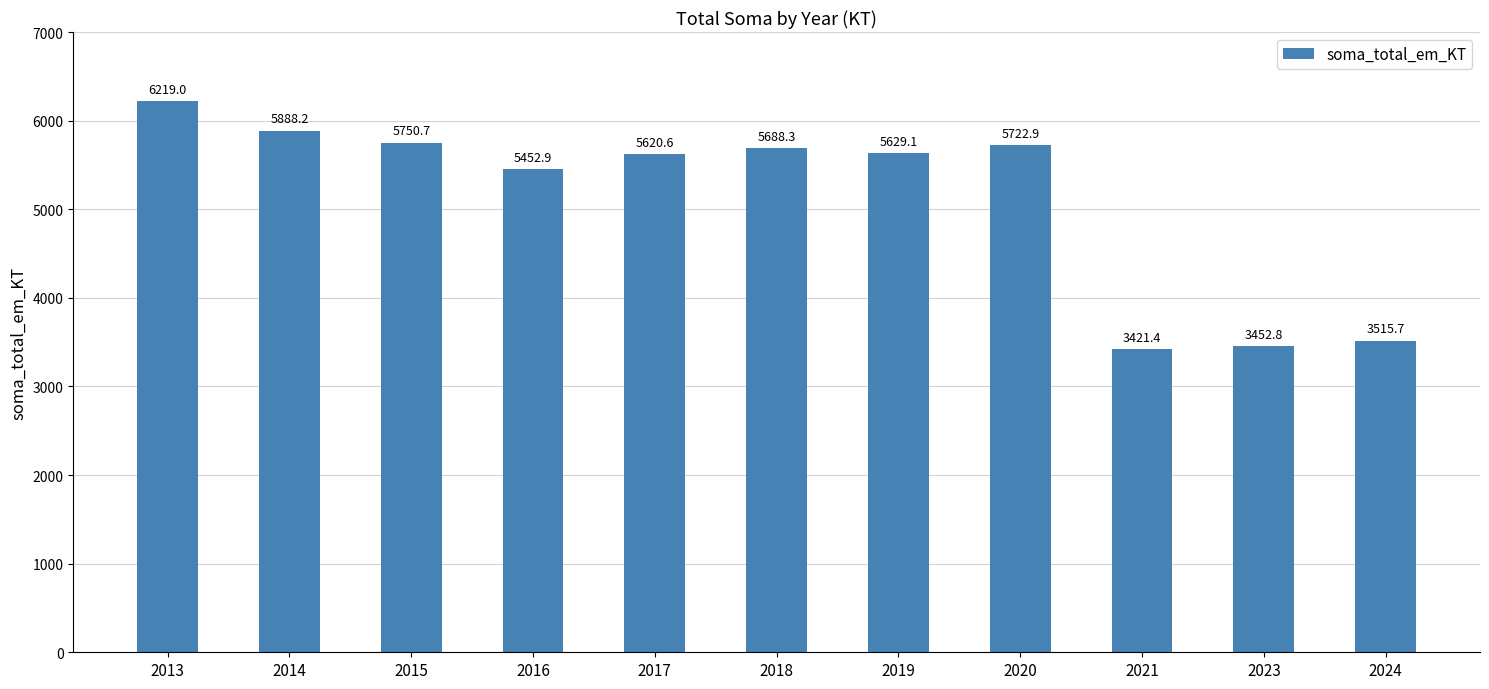

List the labels in order of value, largest first.

2013, 2014, 2015, 2020, 2018, 2019, 2017, 2016, 2024, 2023, 2021